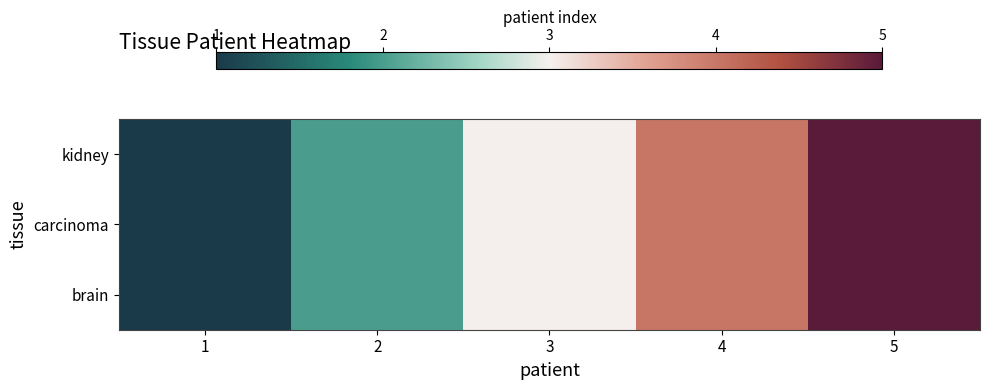

At how many categories does at least one series exceed 3?

2